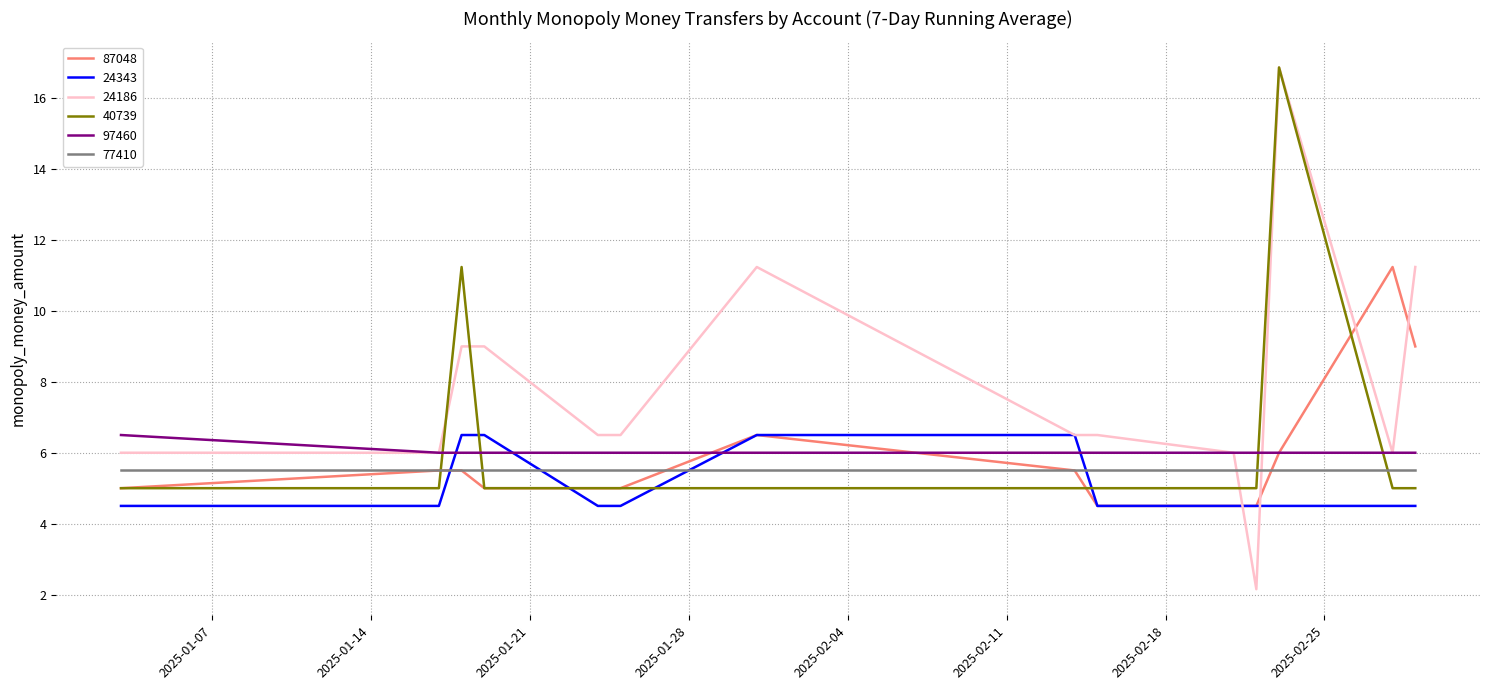

What is the maximum value for 87048?

11.2